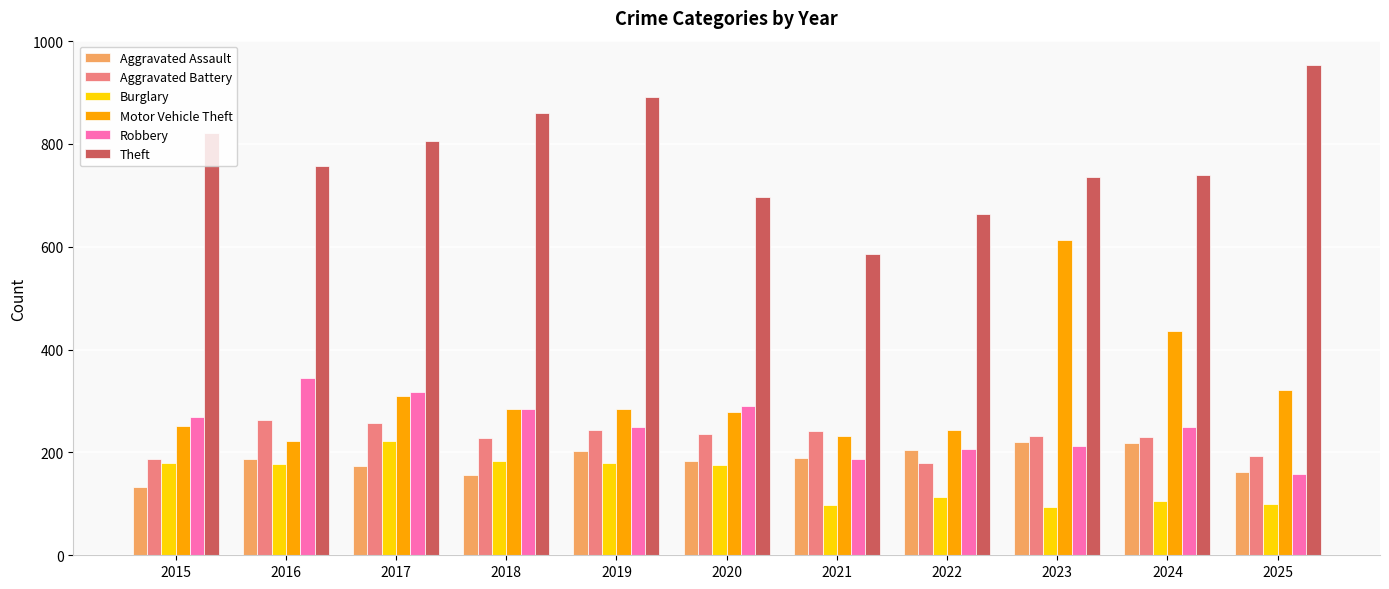

Which series has the largest range (max minus min)?

Motor Vehicle Theft